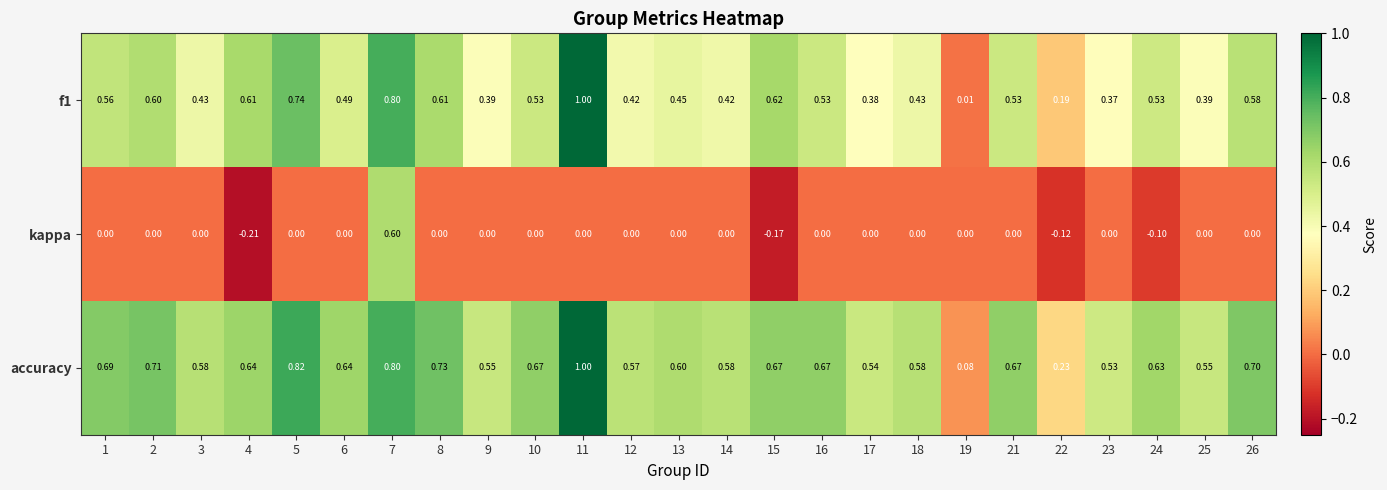

Count the number of data series in this chart.

3